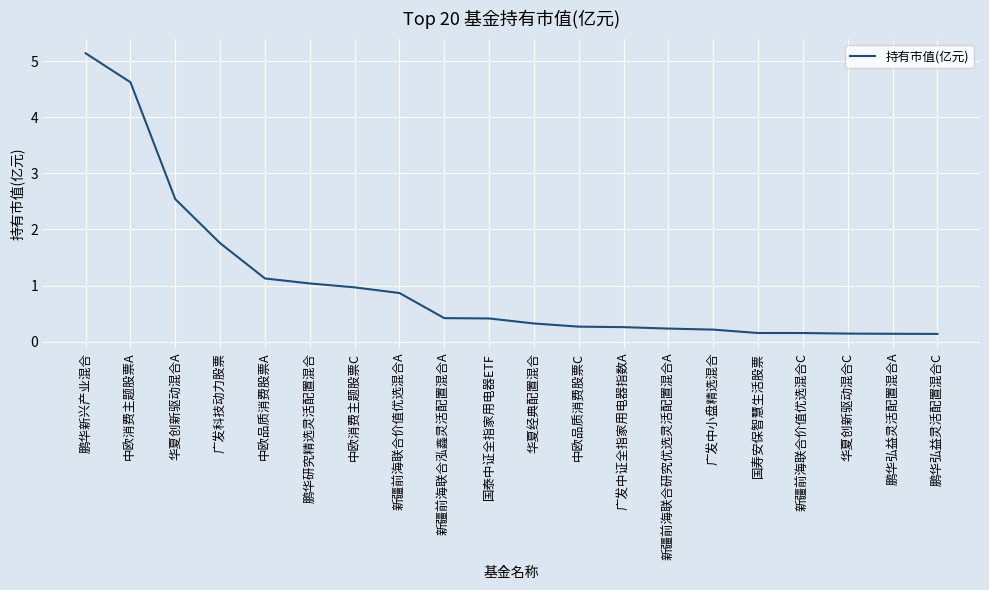

What position from the left is 国泰中证全指家用电器ETF?

10